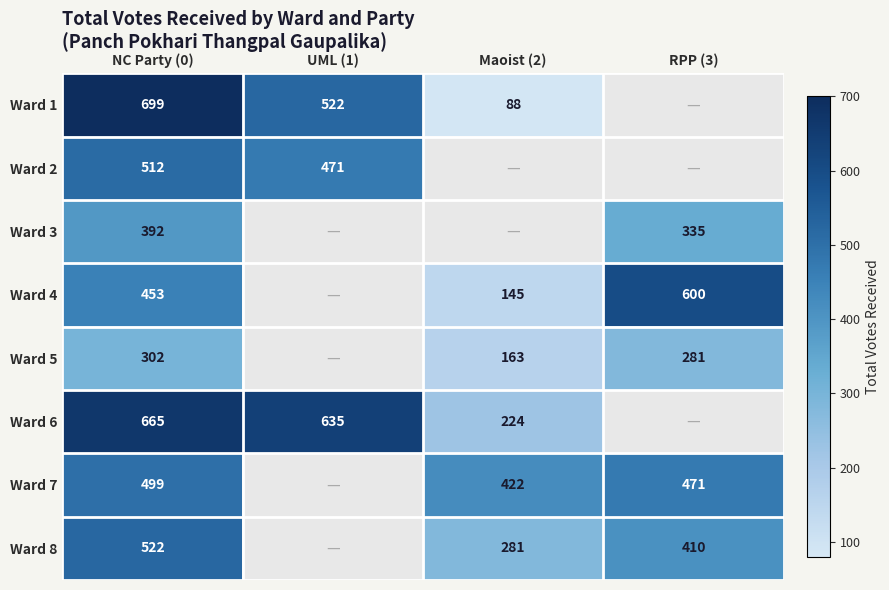

What is the sum of the Ward 8 values at Maoist (2) and RPP (3)?

691